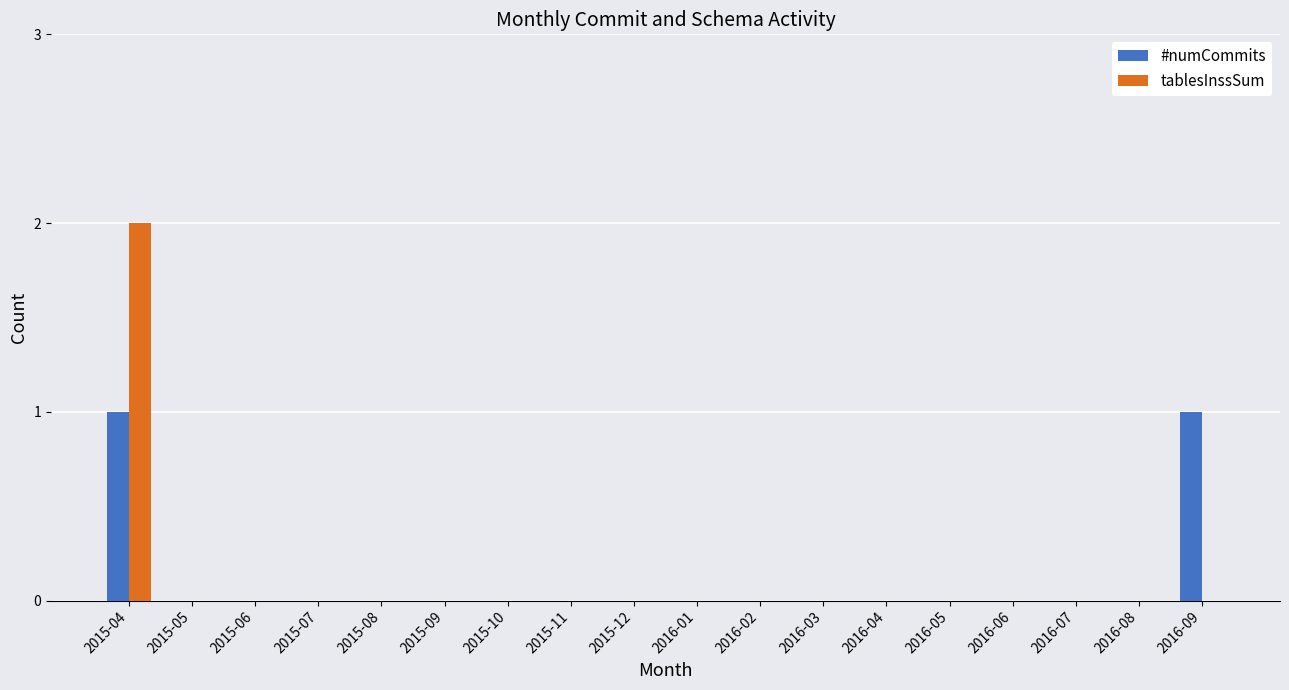

The tablesInssSum series shows 2 at 2015-04. True or false?

True